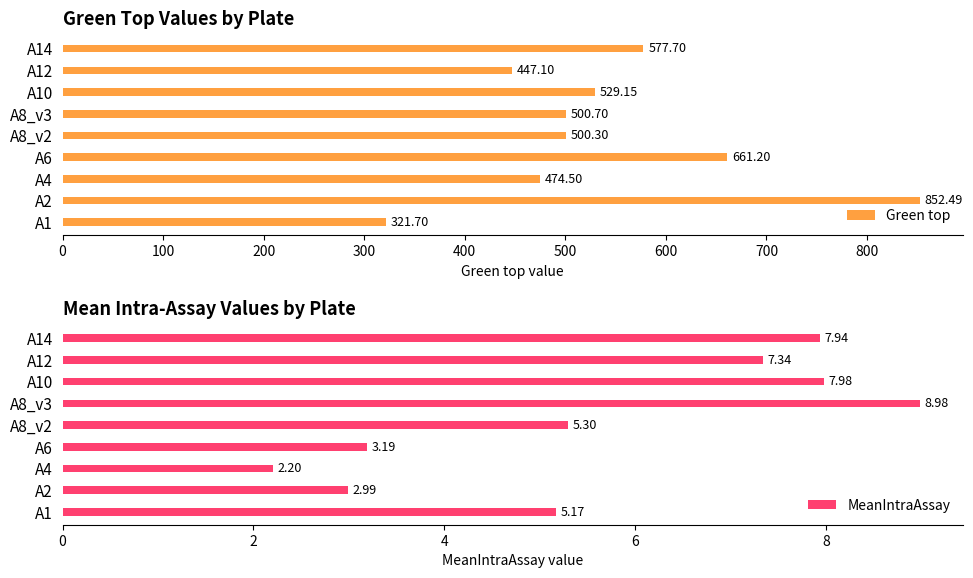

What is the maximum value for Green top?

852.5